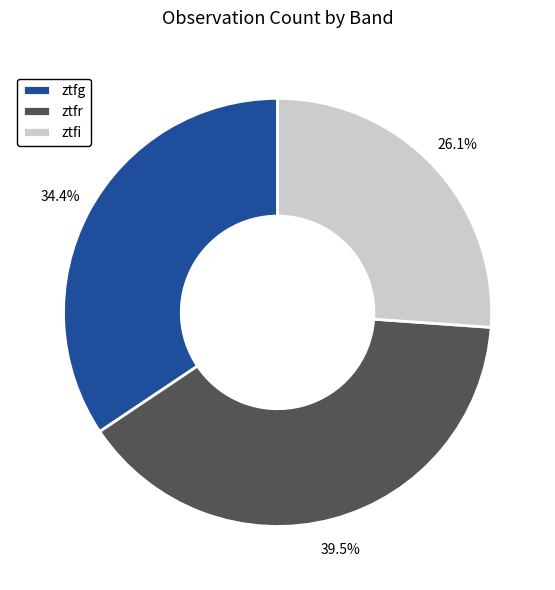

To the nearest percent, what is the difference between the ztfi and ztfg slice percentages?

8%